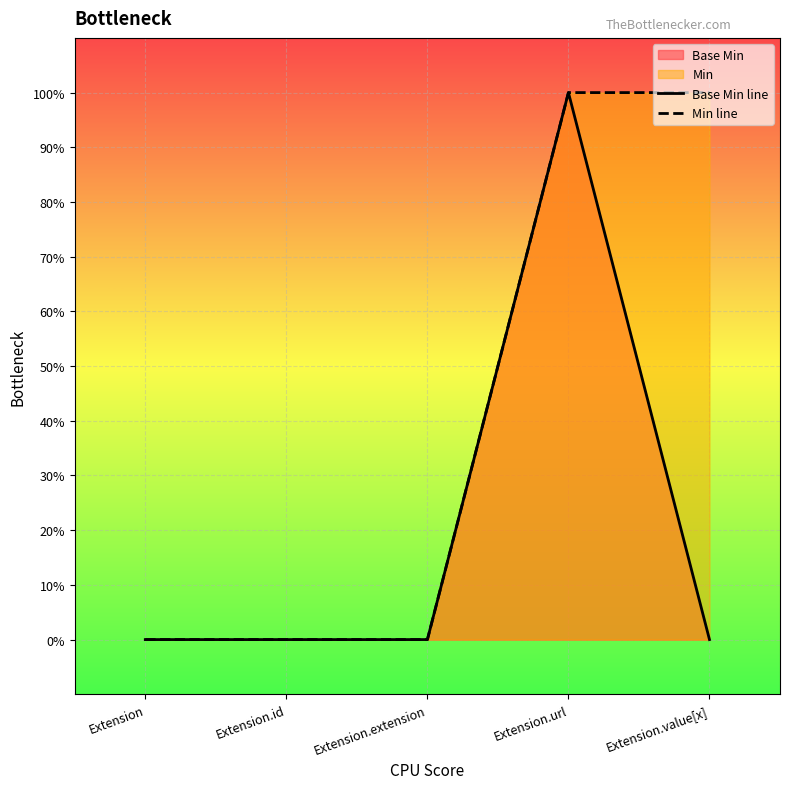

Reading right to left, what are all the values shown in this chart?

Base Min line: Extension.value[x]=0	Extension.url=1	Extension.extension=0	Extension.id=0	Extension=0
Min line: Extension.value[x]=1	Extension.url=1	Extension.extension=0	Extension.id=0	Extension=0